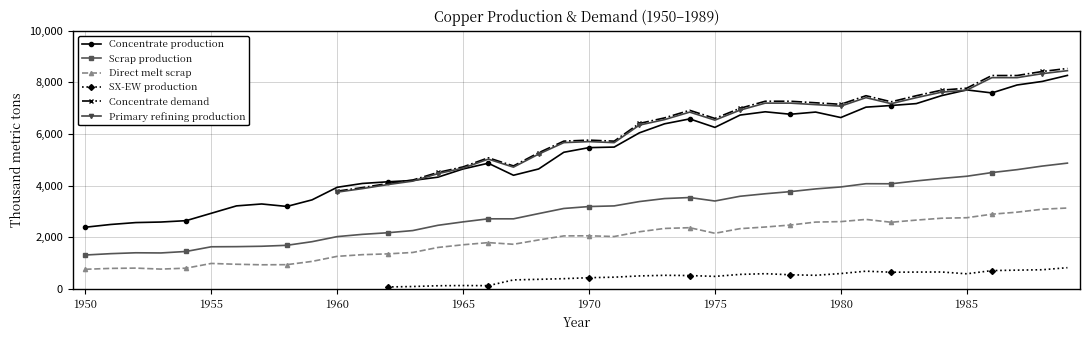

What is the difference between the maximum and minimum values in the Scrap production series?

3560.8